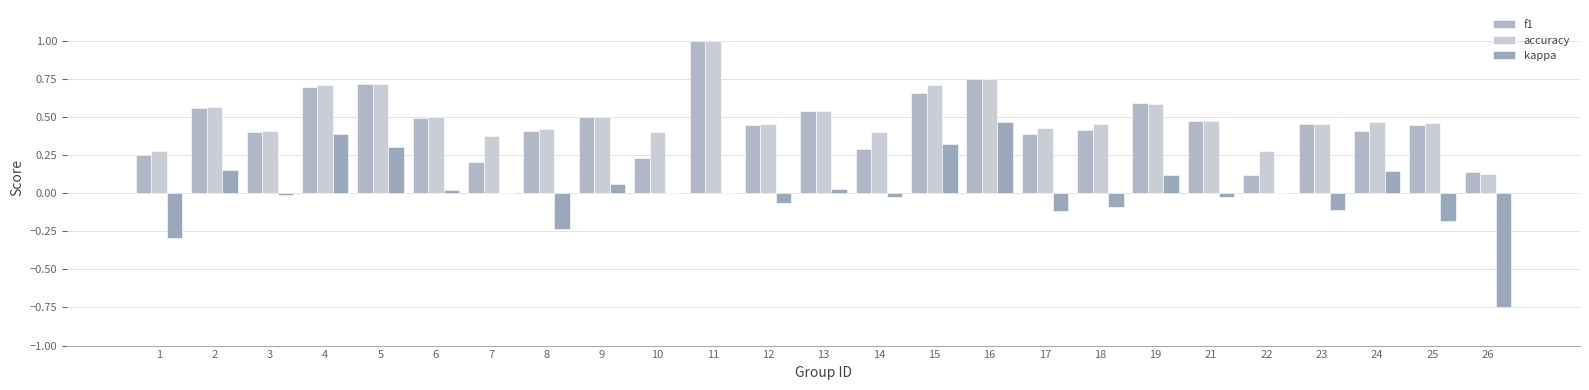

At which label does kappa reach its minimum?

26